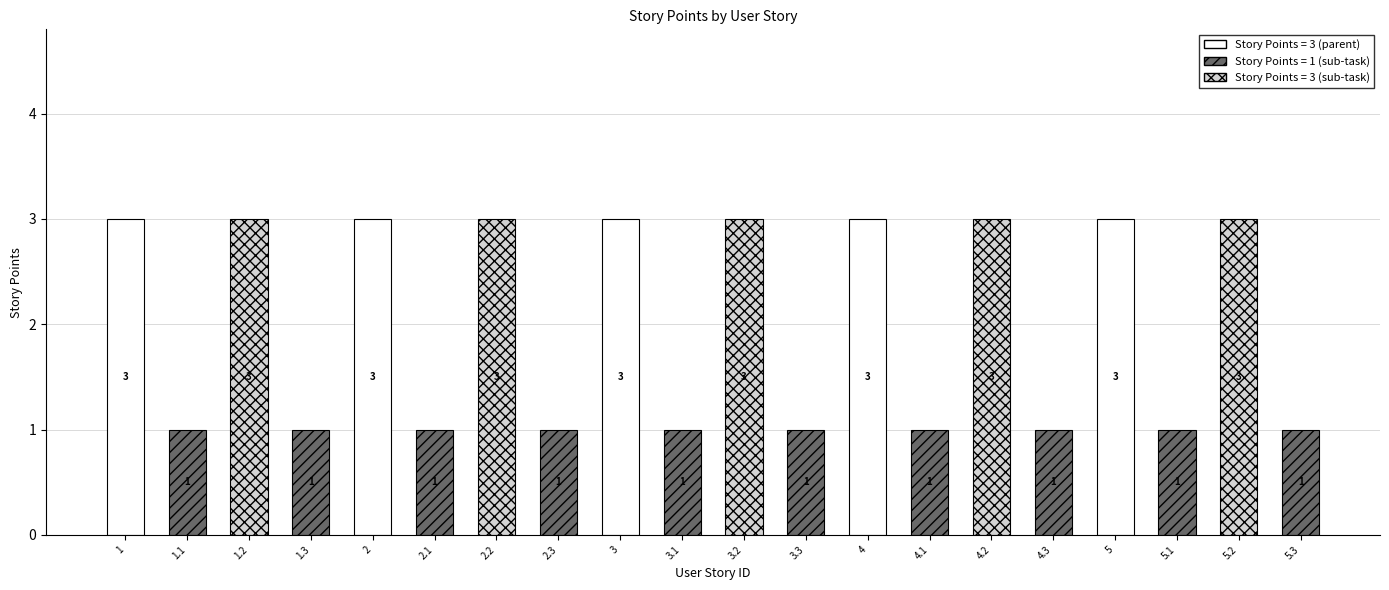

How many values are between 1 and 3?

20